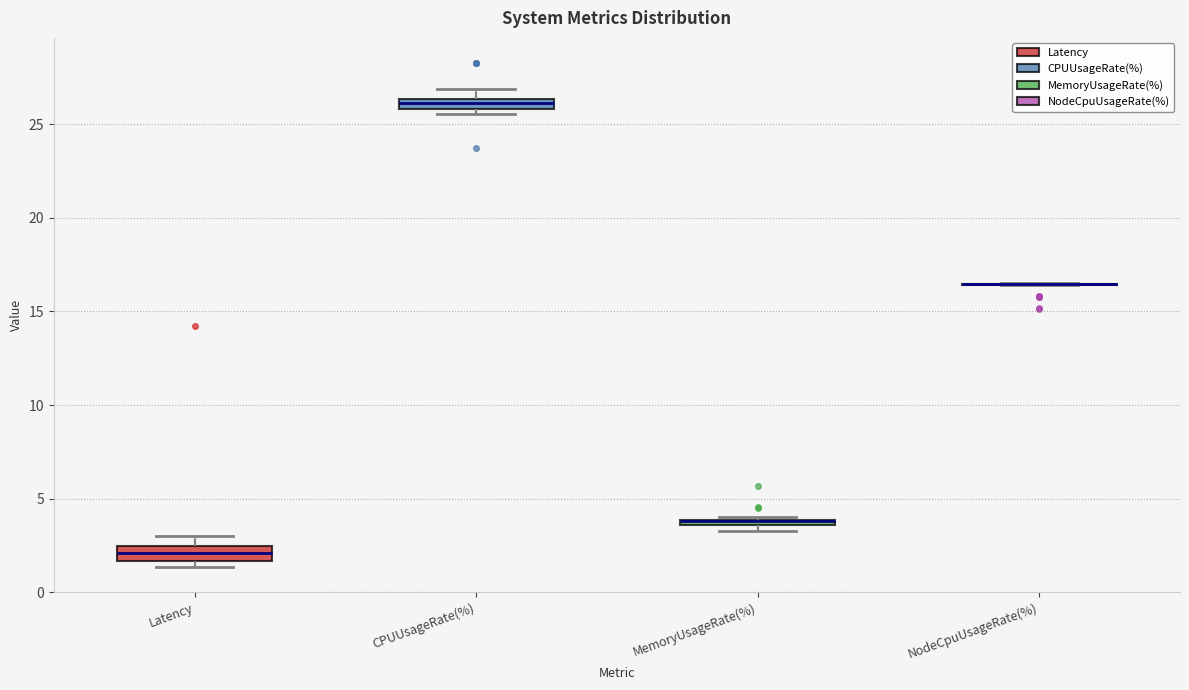

Where does the upper whisker of the box for Latency end on the y-axis? The values are not printed on the chart, so give them approximately, as read against the axis.

3.0